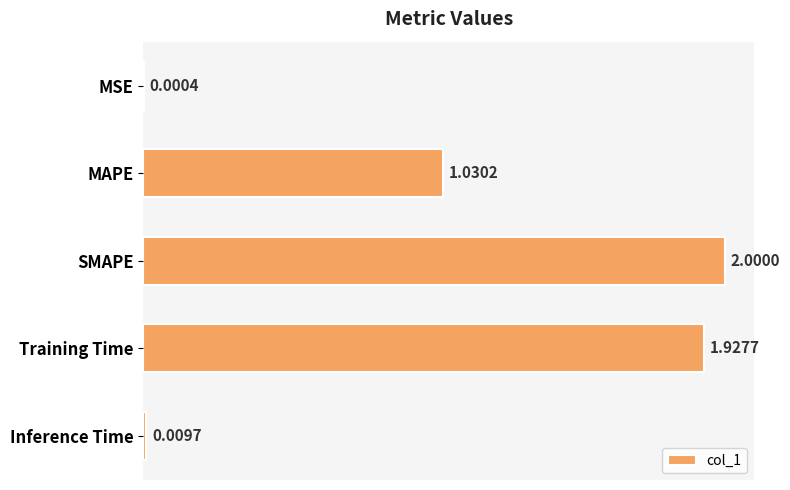

Which label corresponds to the largest value in the chart?

SMAPE